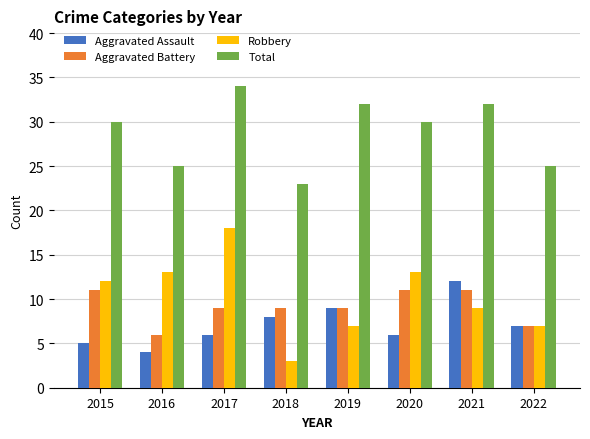

Reading left to right, list all the values displayed in this chart.

Aggravated Assault: 2015=5	2016=4	2017=6	2018=8	2019=9	2020=6	2021=12	2022=7
Aggravated Battery: 2015=11	2016=6	2017=9	2018=9	2019=9	2020=11	2021=11	2022=7
Robbery: 2015=12	2016=13	2017=18	2018=3	2019=7	2020=13	2021=9	2022=7
Total: 2015=30	2016=25	2017=34	2018=23	2019=32	2020=30	2021=32	2022=25